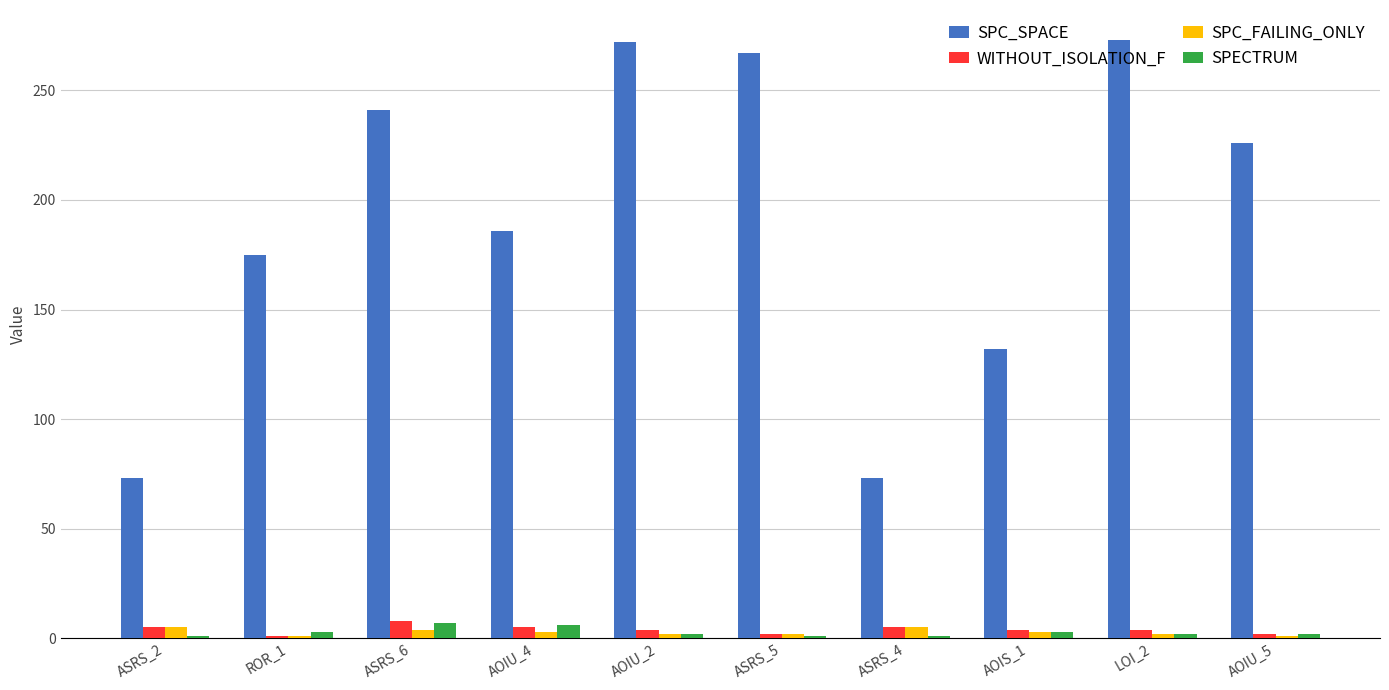

How many WITHOUT_ISOLATION_F values are between 2 and 5?

8